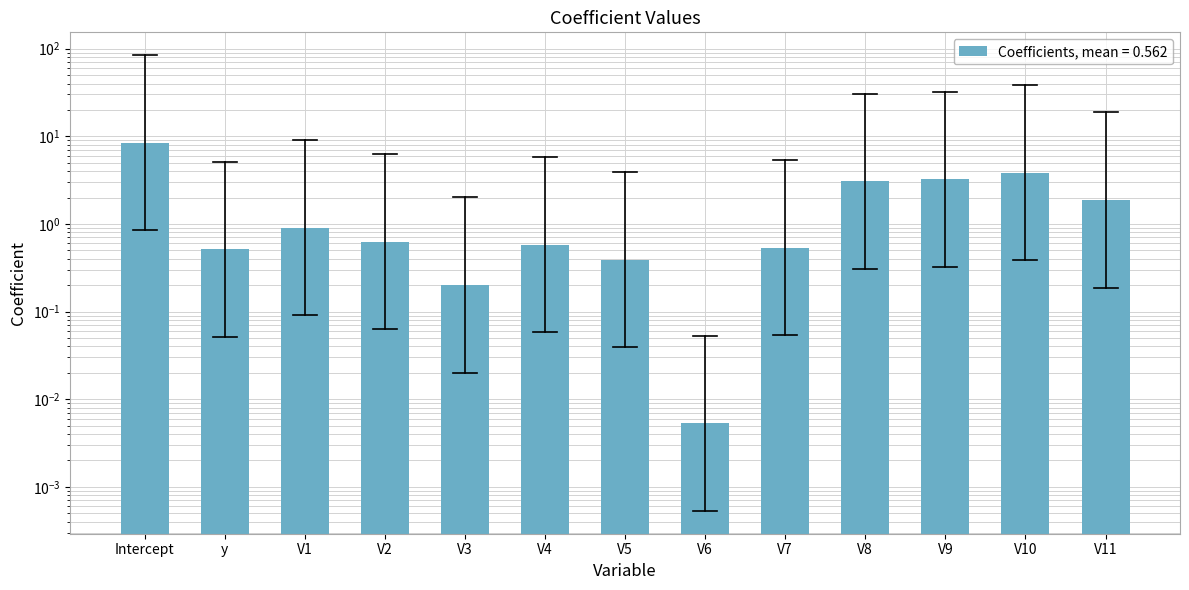

Reading right to left, transcribe all the data shown in this chart.

V11=1.9	V10=3.8	V9=3.2	V8=3.1	V7=0.5	V6=0.0	V5=0.4	V4=0.6	V3=0.2	V2=0.6	V1=0.9	y=0.5	Intercept=8.4